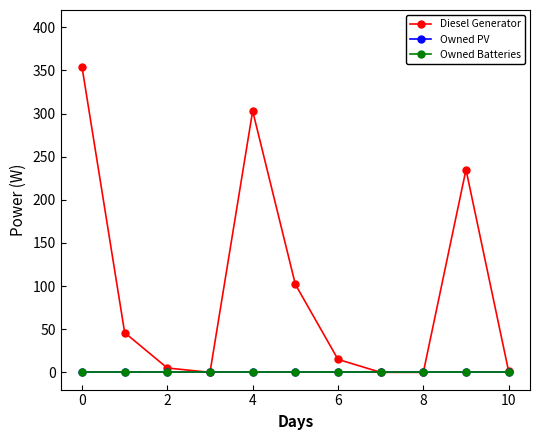

Is this an area chart (filled region under the line)?

No